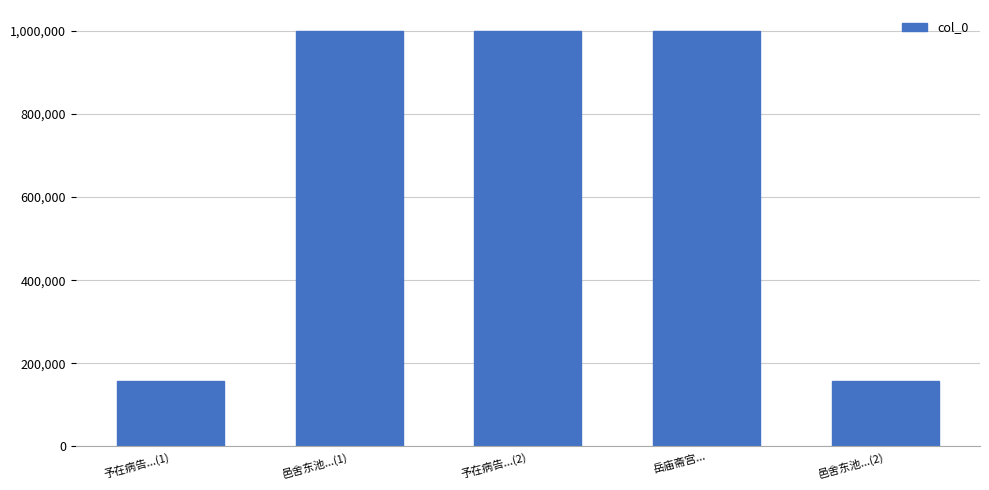

What is the minimum value shown in the chart?

158508